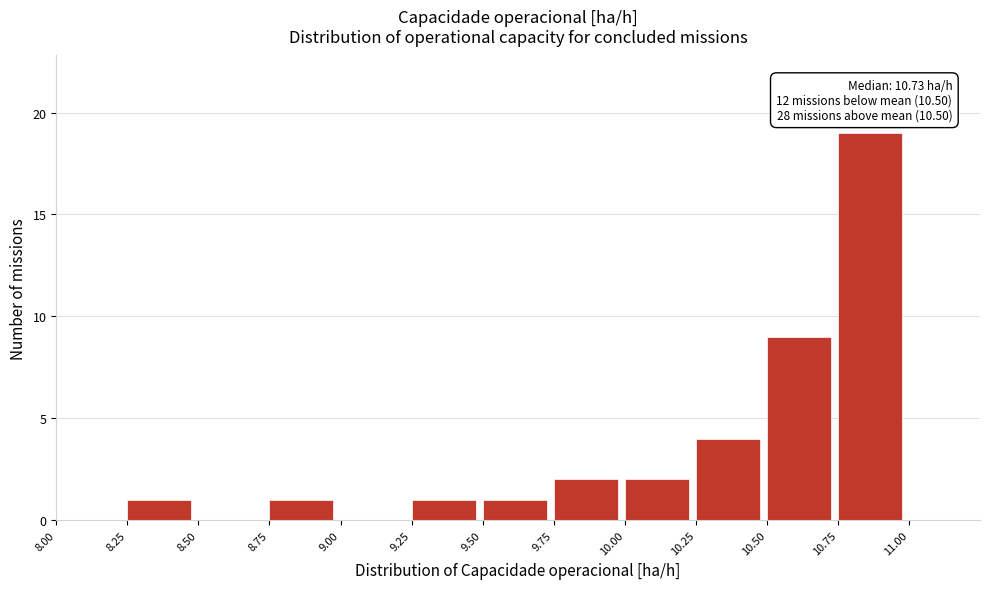

Which range on the x-axis has the tallest bar?

10.75 to 11.00